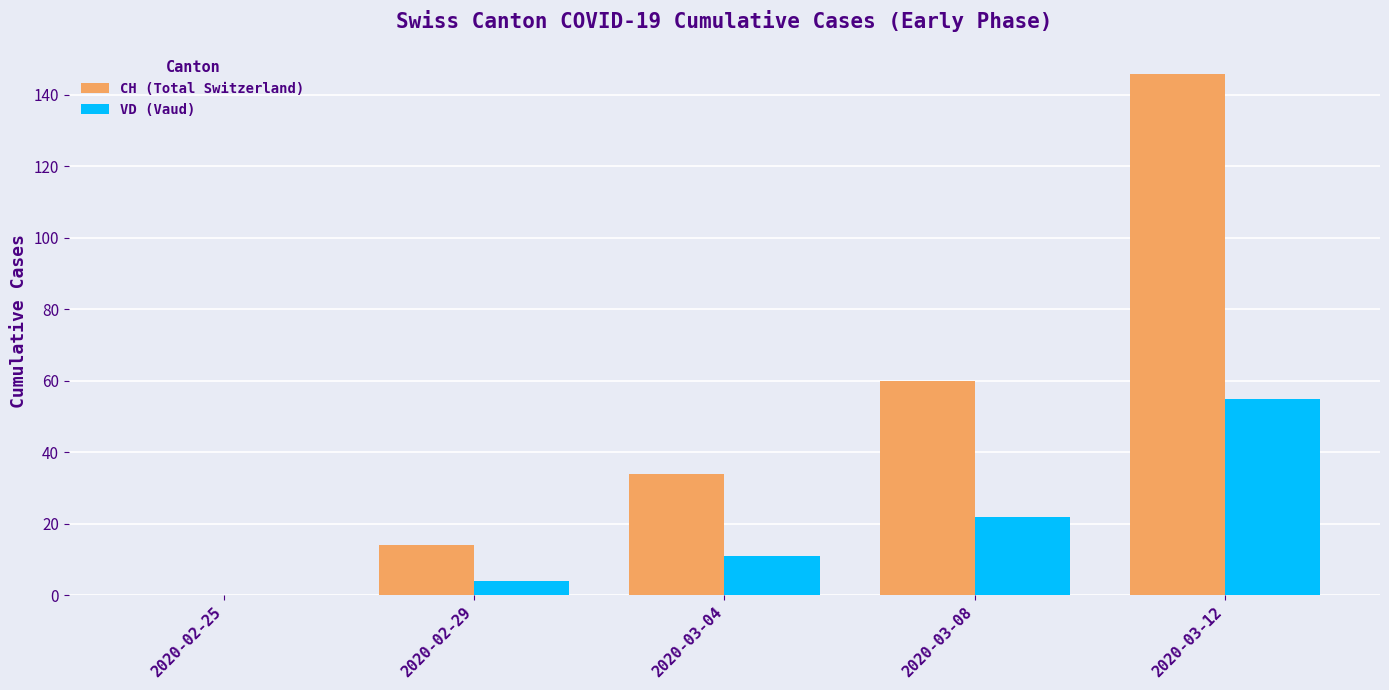

What is the total value across all series at 2020-03-04?

45